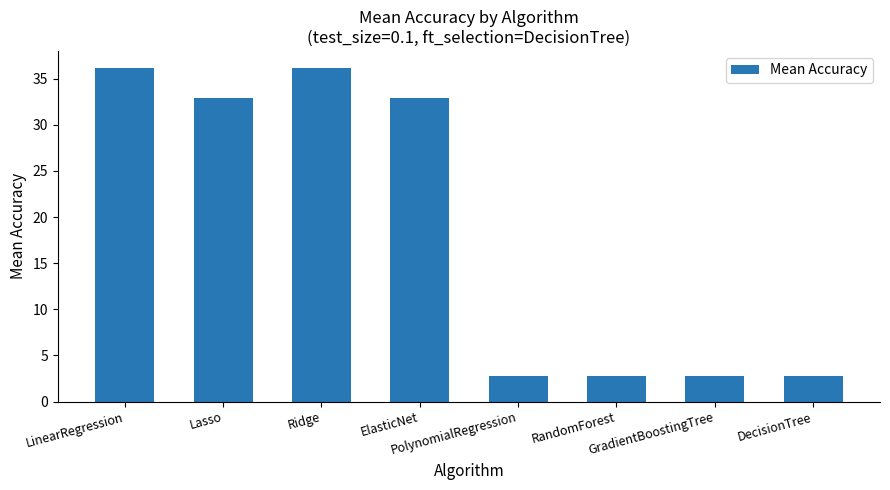

What is the difference between the values at LinearRegression and PolynomialRegression?

33.4